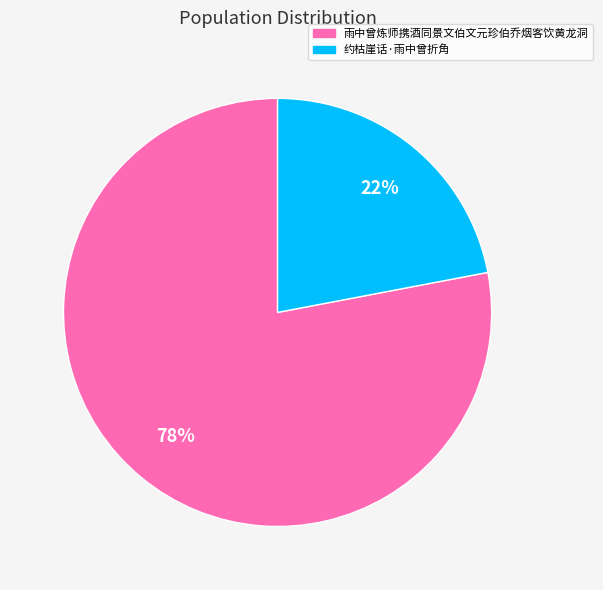

To the nearest percent, what is the difference between the largest and smallest slice percentages?

56%